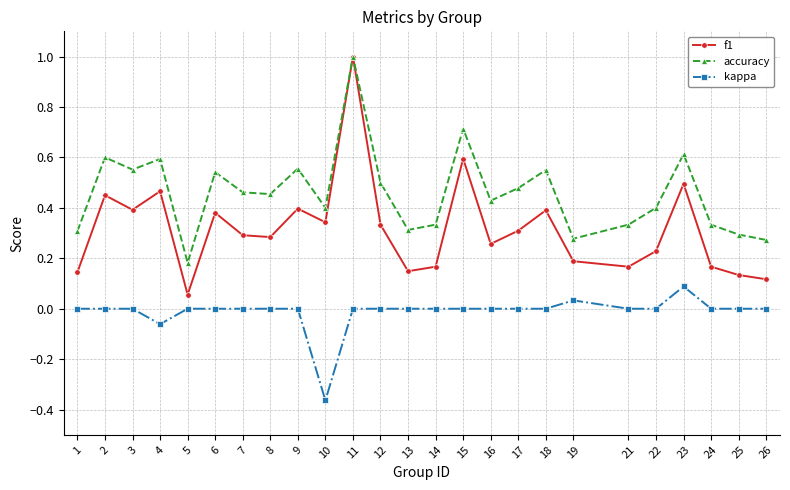

How many series are shown in this chart?

3